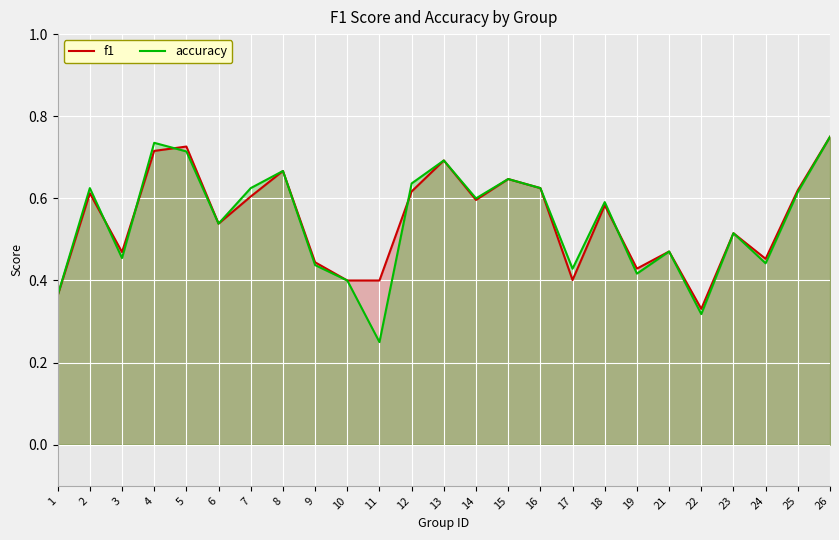

What is the value of the accuracy point at the 19th from the left?

0.4